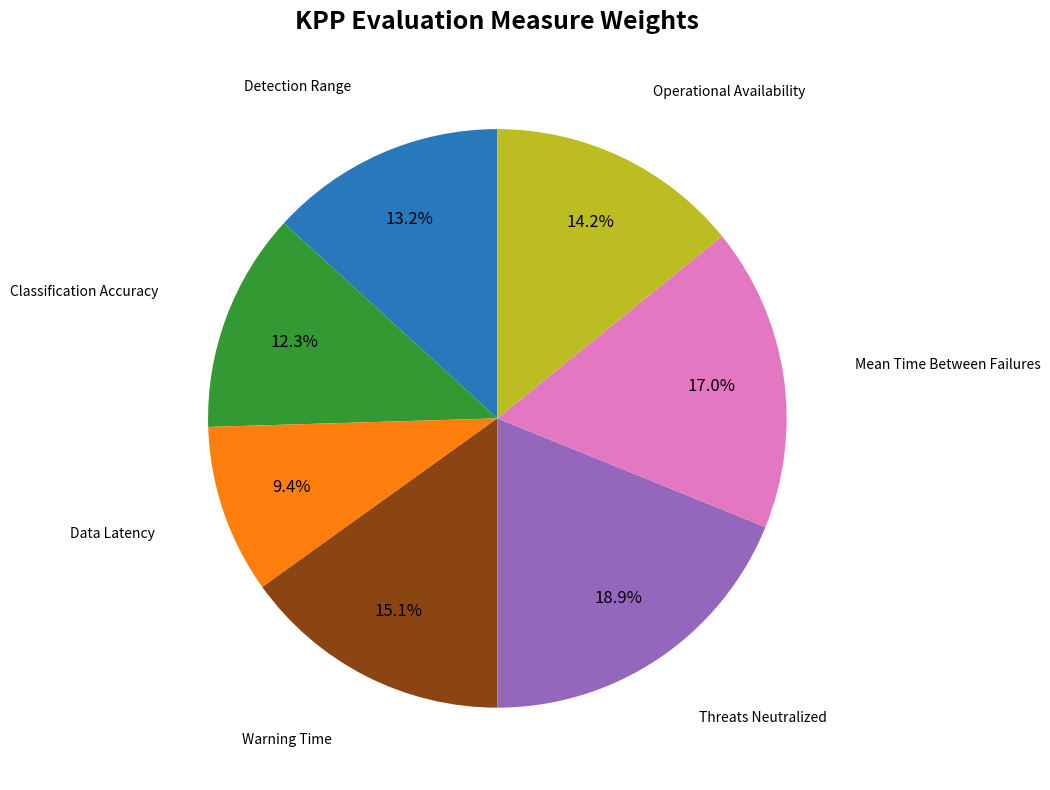

Does any single category account for the majority?

No